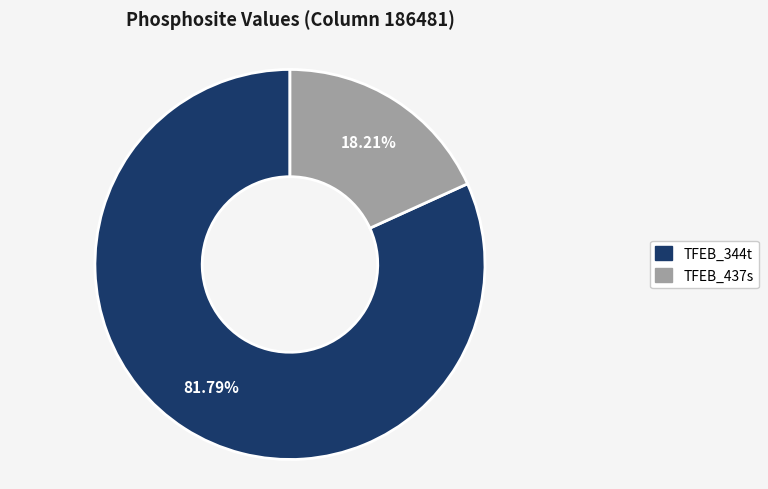

What is the ratio of the value at TFEB_437s to the value at TFEB_344t?

0.2